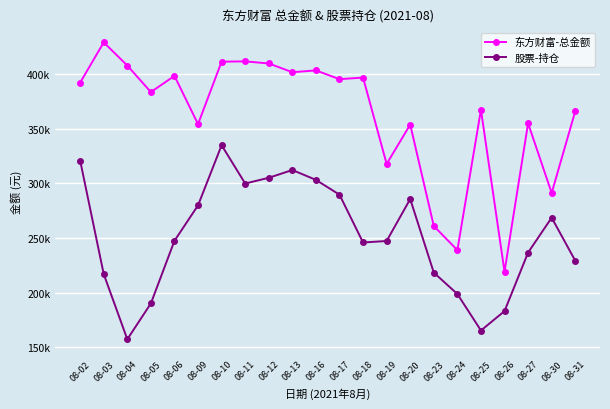

What is the highest value of the 股票-持仓 series?

334866.0